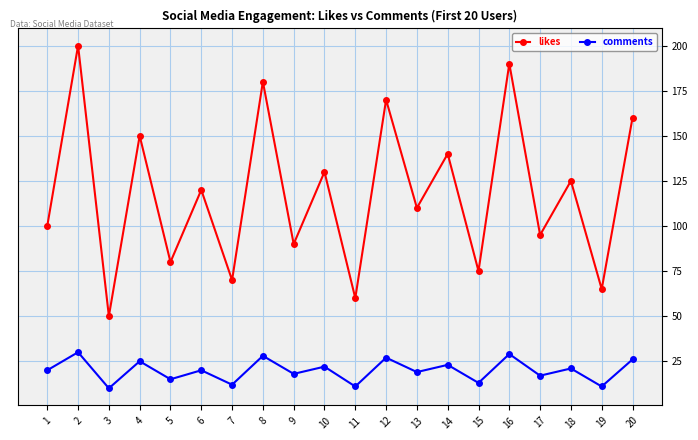

Which series changed the most between 10 and 17?

likes